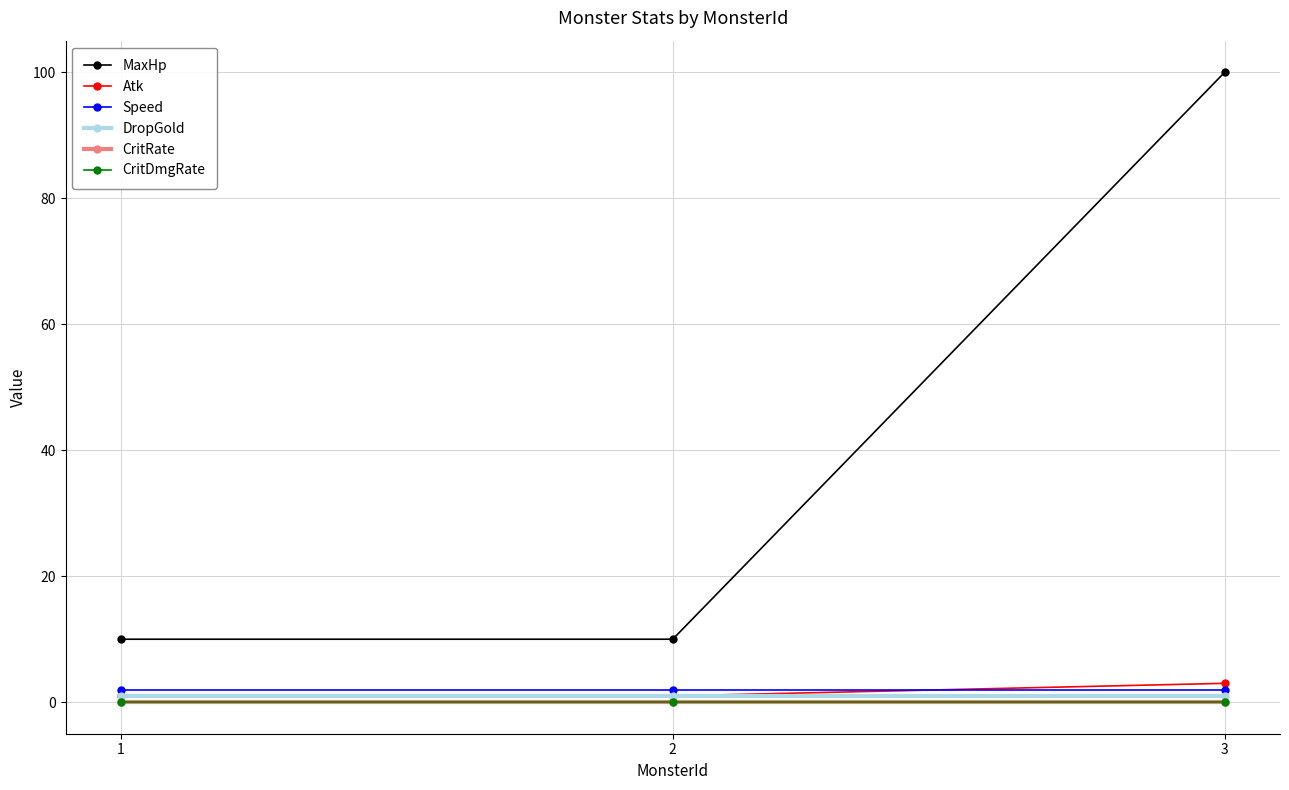

What is the difference between the highest and lowest values at 3?

100